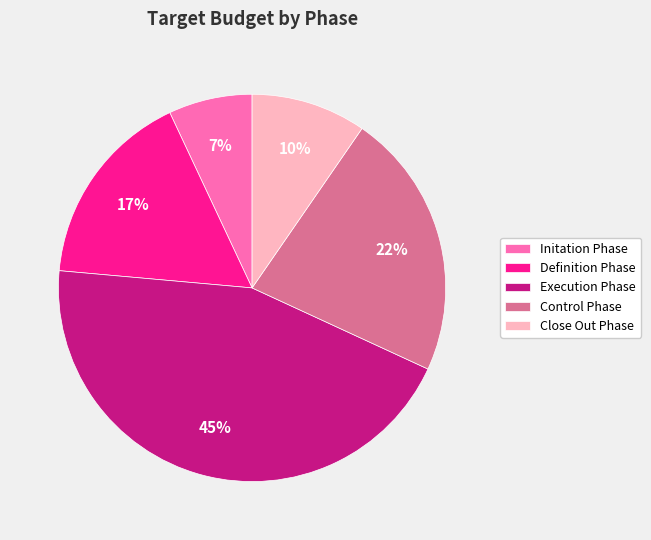

Rank the categories by value from lowest to highest.

Initation Phase, Close Out Phase, Definition Phase, Control Phase, Execution Phase